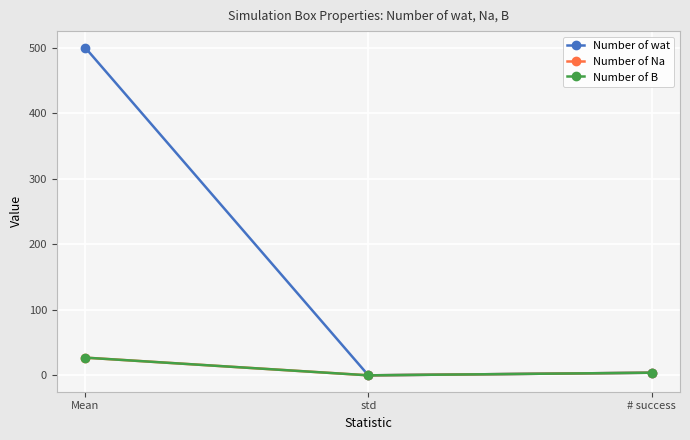

Does the chart have visible grid lines?

Yes